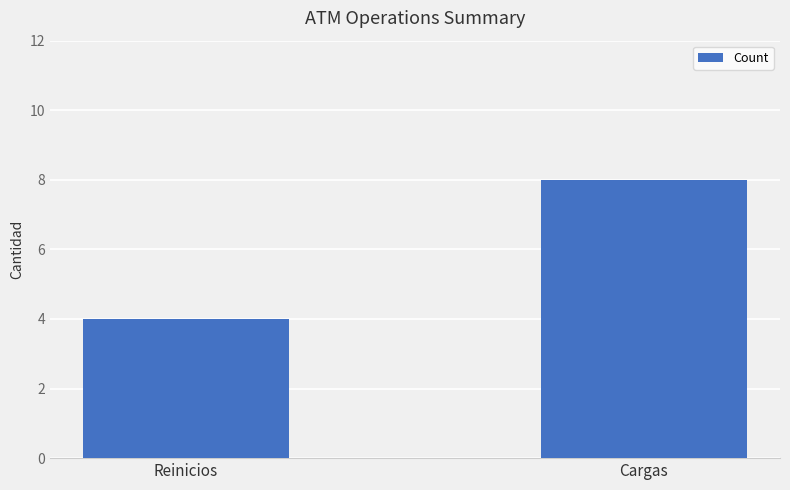

Which has a higher value, Reinicios or Cargas?

Cargas